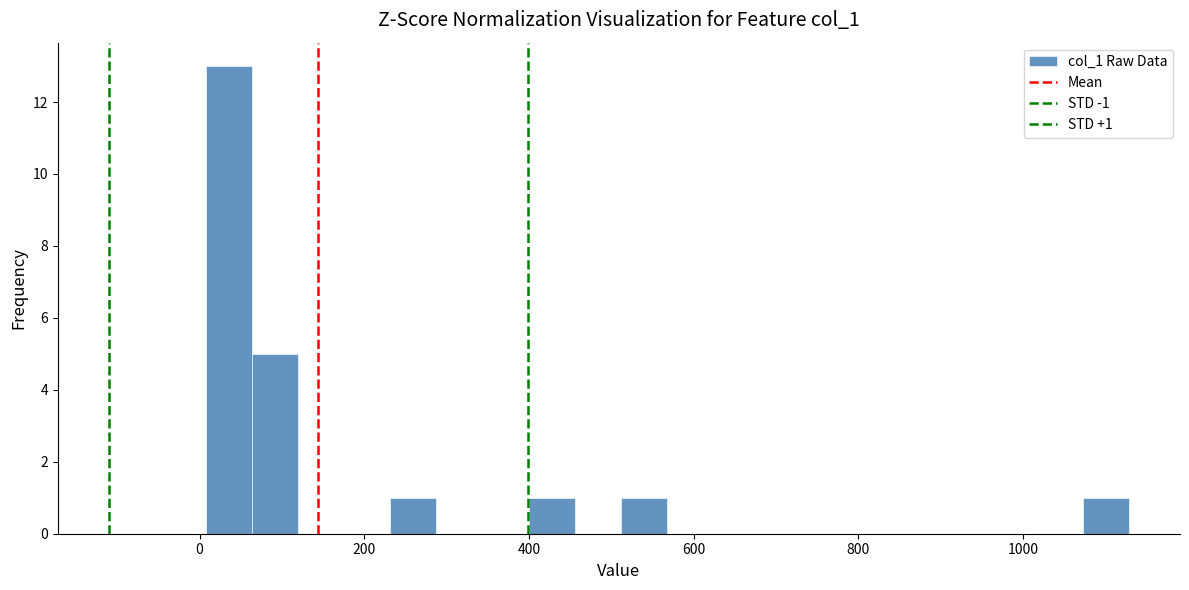

Around what value on the x-axis is the tallest bar? Give the approximate position of its centre, as read against the axis.

40